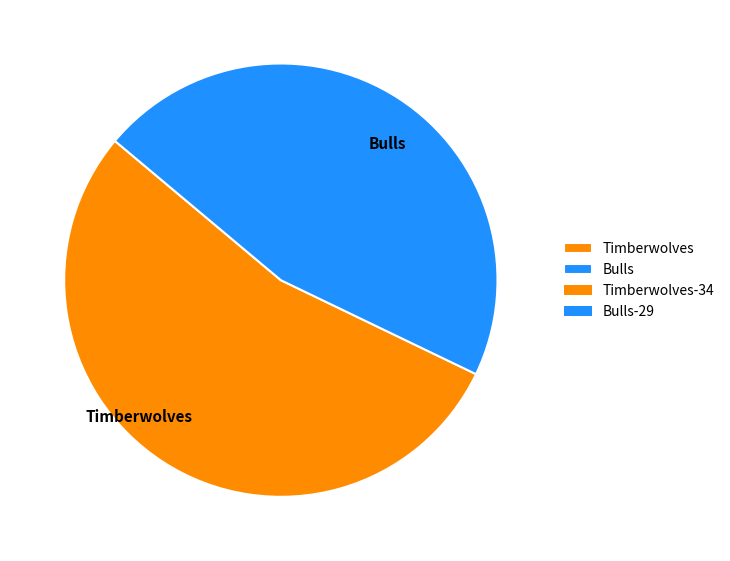

Combined, do Timberwolves and Bulls account for over 50%?

Yes